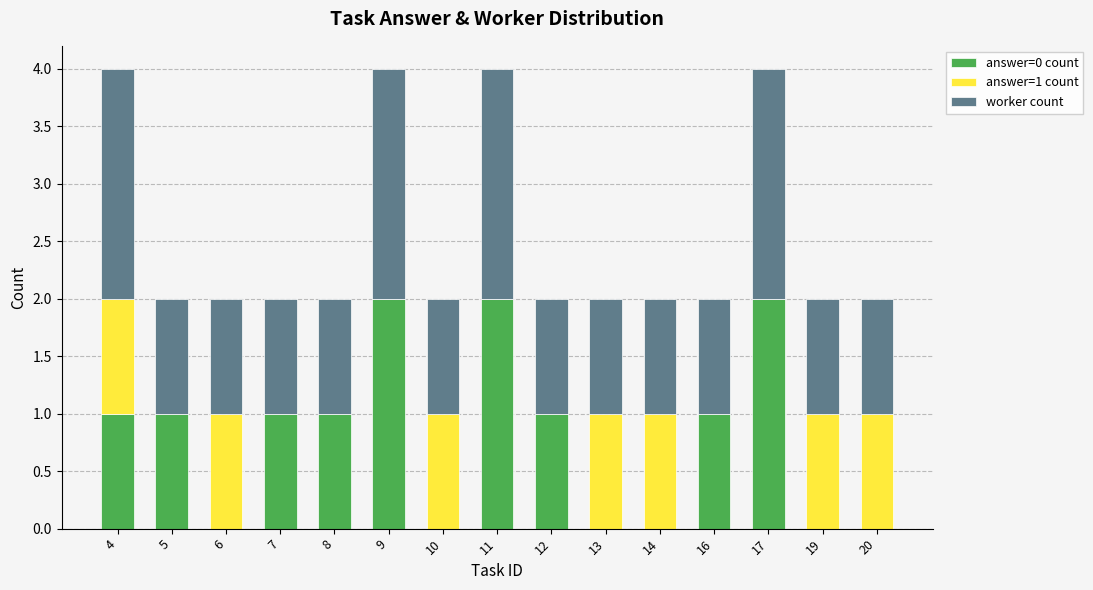

What is the difference between the answer=0 count values at 9 and 7?

1